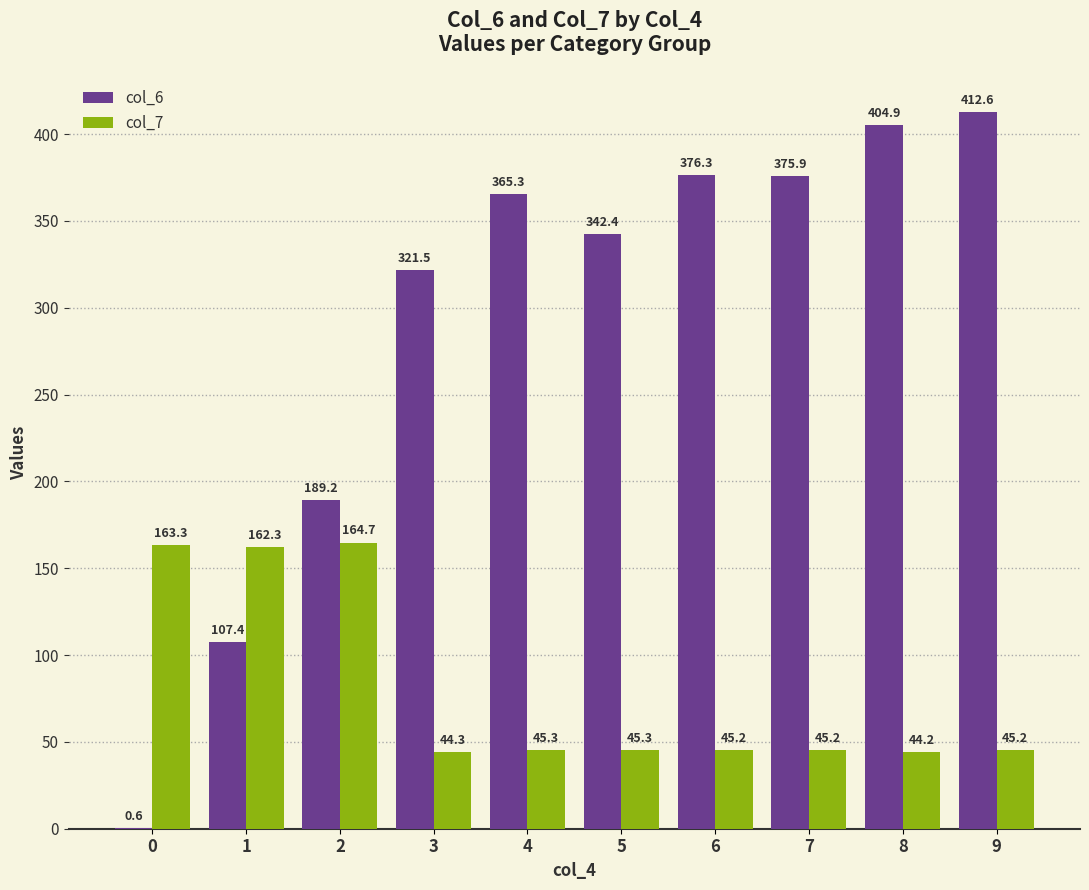

Does the chart contain stacked bars?

No